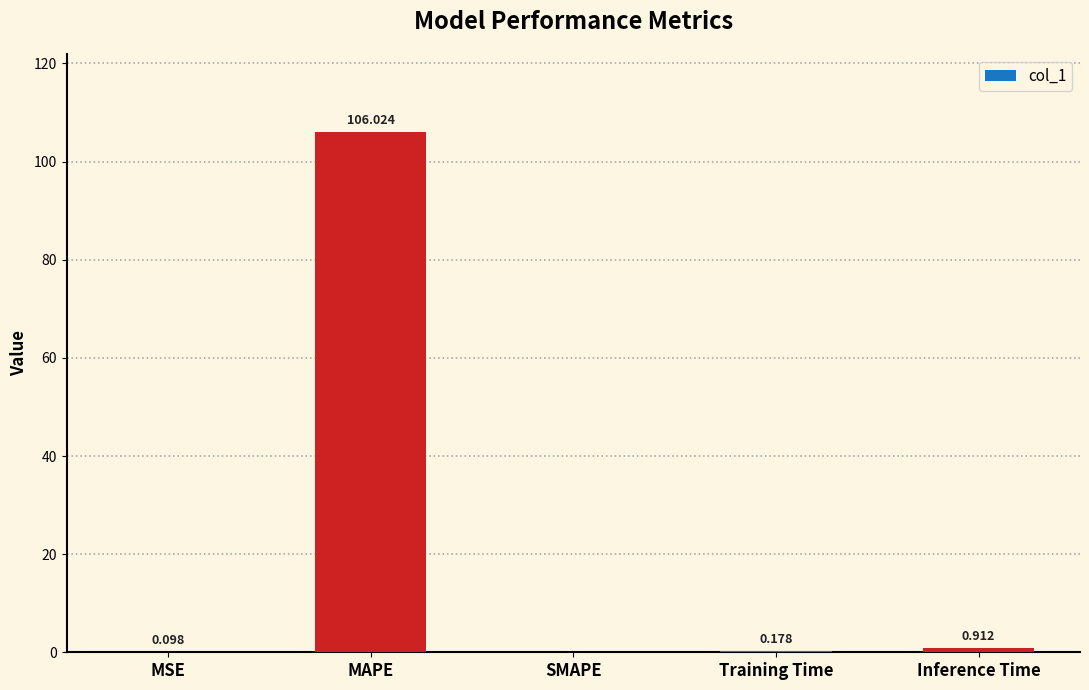

What is the maximum value shown in the chart?

106.0